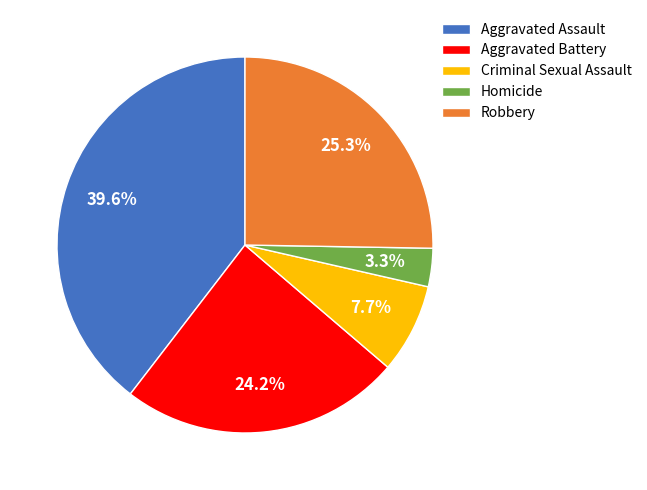

To the nearest percent, what is the combined percentage of Criminal Sexual Assault and Robbery?

33%